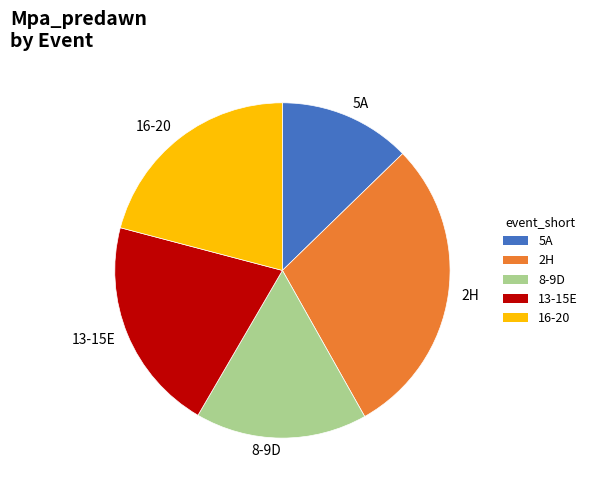

Do 16-20 and 8-9D together represent more than half of the pie?

No